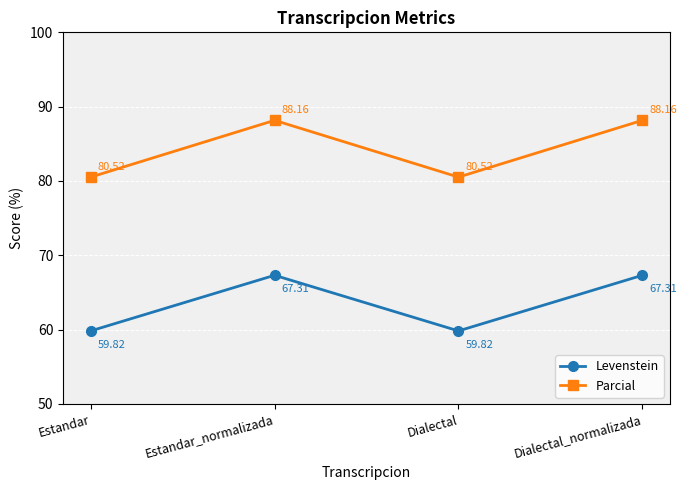

What is the label of the 2nd point from the right?

Dialectal